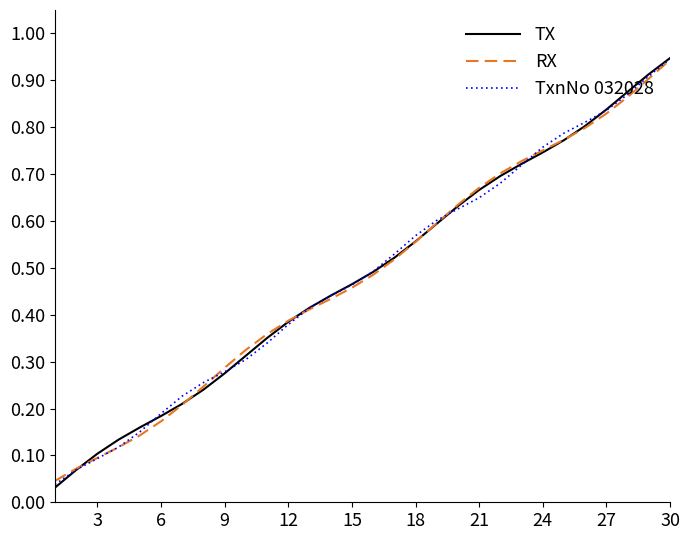

List the series in order of their overall mean, lowest first.

RX, TxnNo 032028, TX